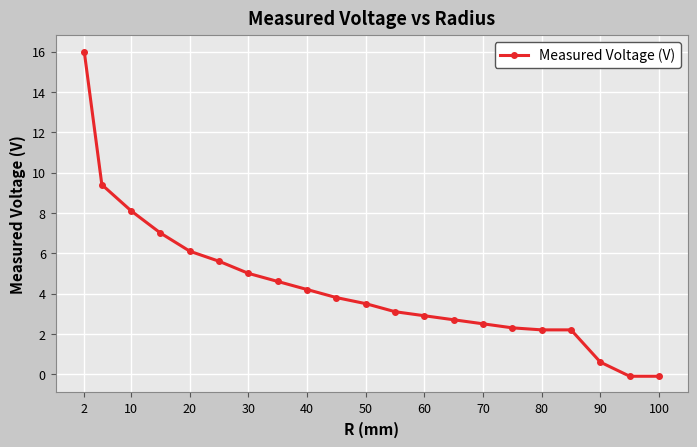

What is the value of the 8th point from the left?

4.6